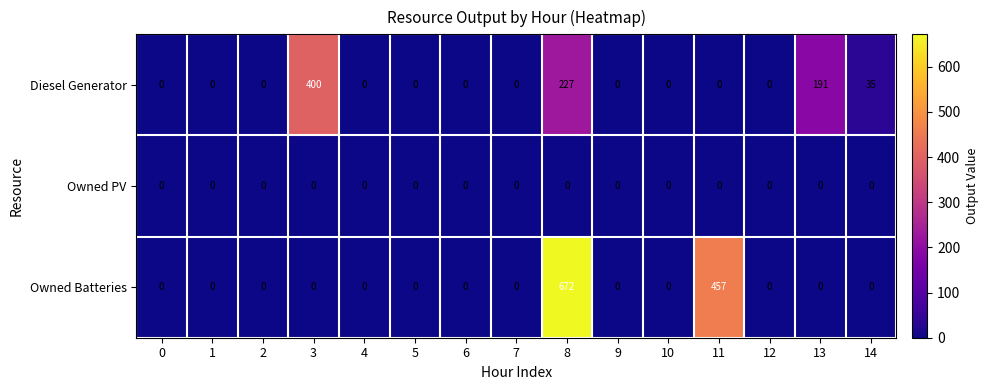

At which category is the sum across all series the highest?

8